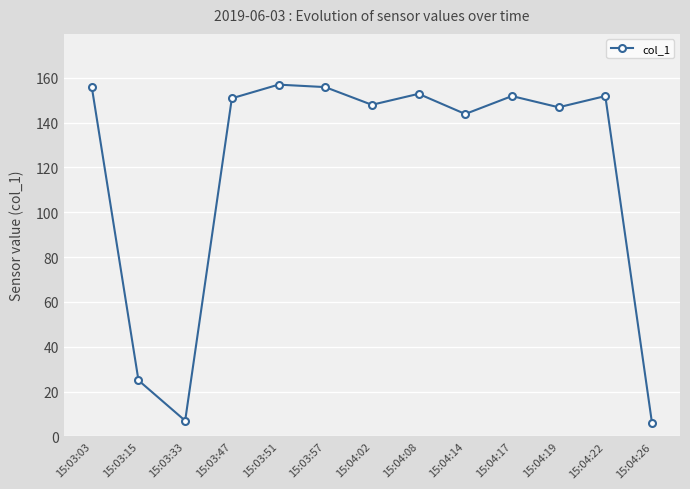

What is the change in value from 15:03:15 to 15:03:57?

+130.8